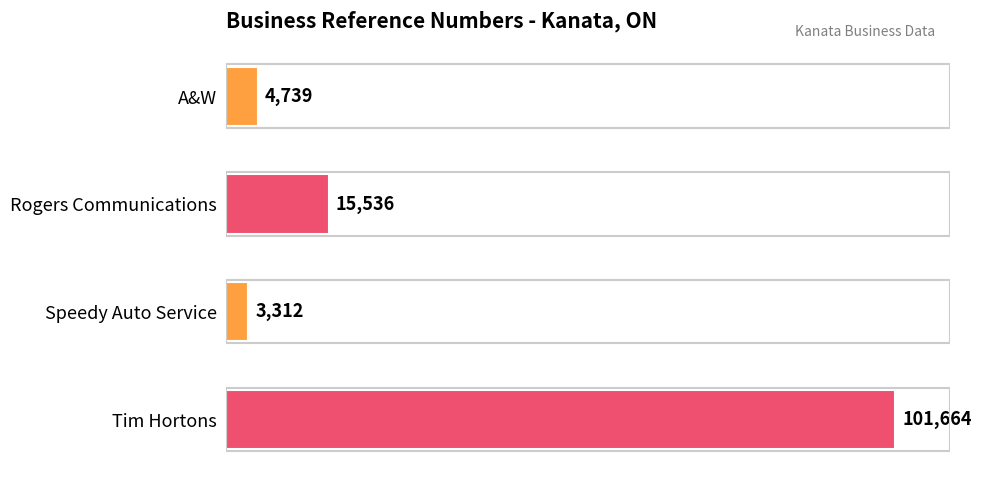

Read the value at Speedy Auto Service.

3312